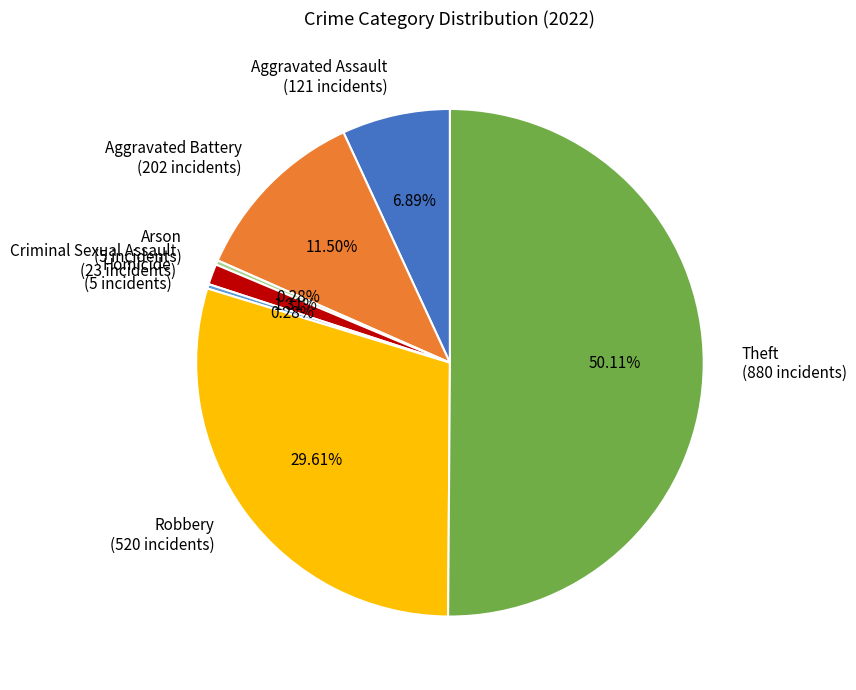

How many slices are in this pie chart?

7